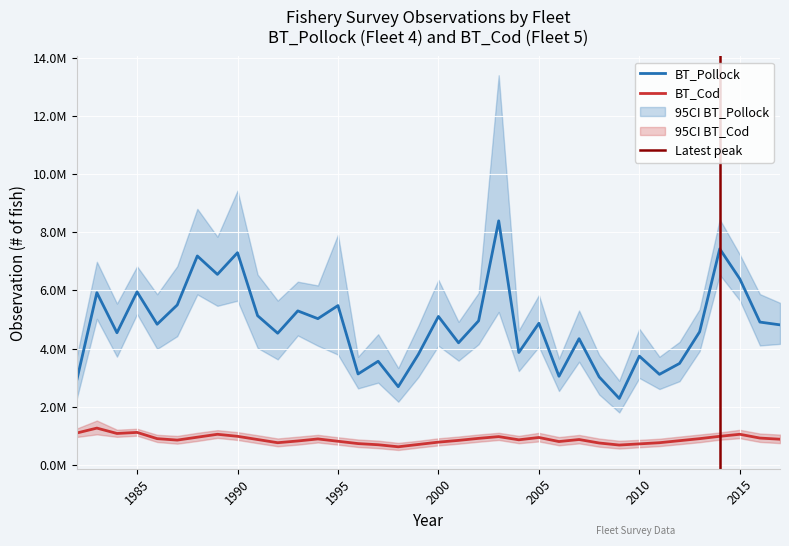

The value of BT_Cod at 2008 is 174002.7. True or false?

False